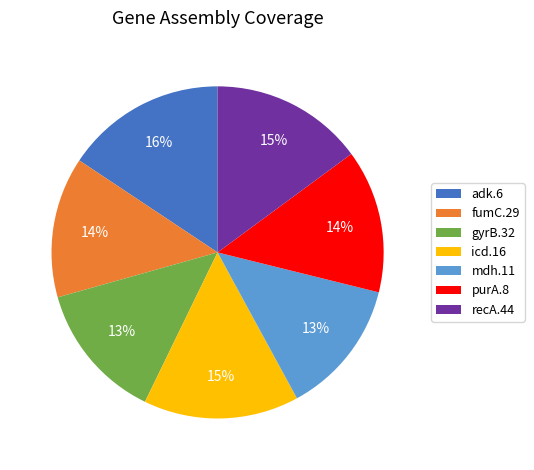

The icd.16 slice represents 15% of the pie. True or false?

True